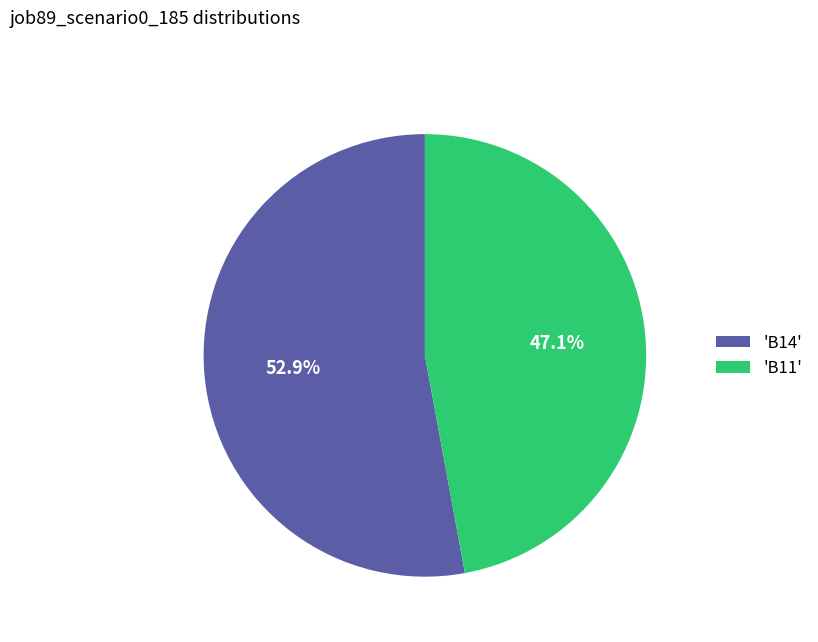

What is the ratio of the value at 'B11' to the value at 'B14'?

0.9